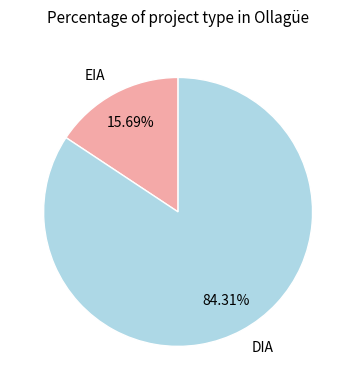

What portion of the pie excludes EIA?

84.3%